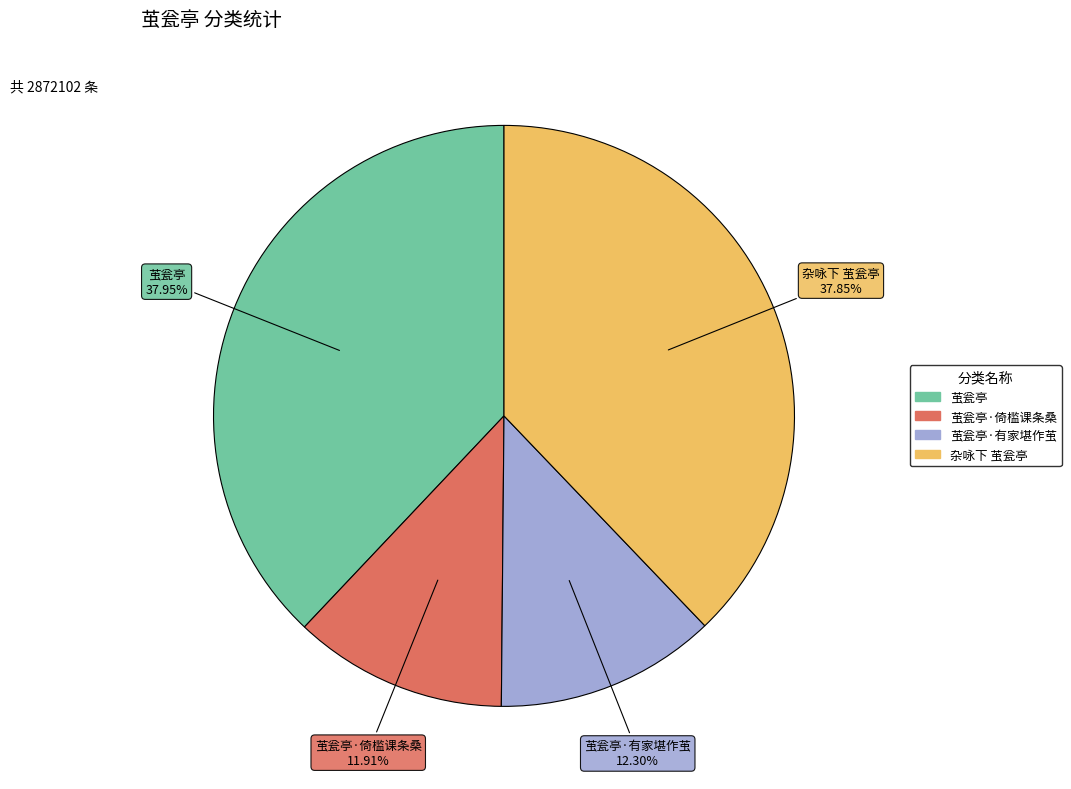

Is there a majority slice in this chart?

No